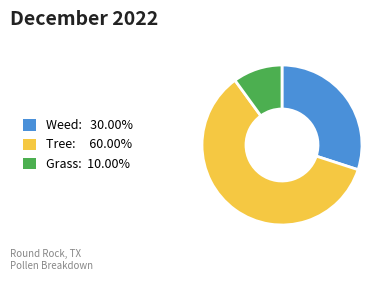

Does any single category account for the majority?

Yes